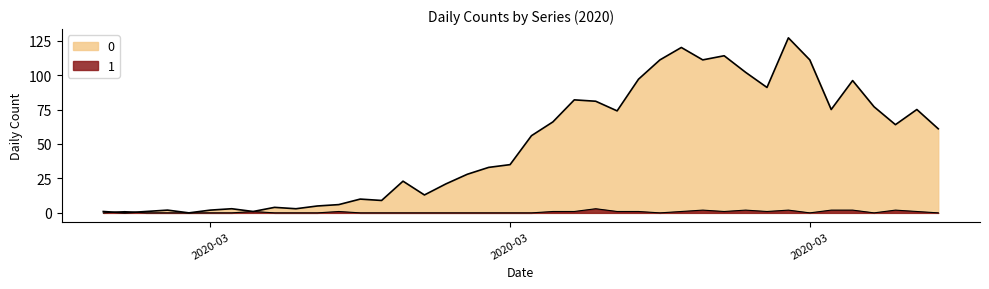

Reading left to right, what are all the values shown in this chart?

0: 1	0	1	2	0	2	3	1	4	3	5	6	10	9	23	13	21	28	33	35	56	66	82	81	74	97	111	120	111	114	102	91	127	111	75	96	77	64	75	61
1: 0	1	0	0	0	0	0	1	0	0	0	1	0	0	0	0	0	0	0	0	0	1	1	3	1	1	0	1	2	1	2	1	2	0	2	2	0	2	1	0